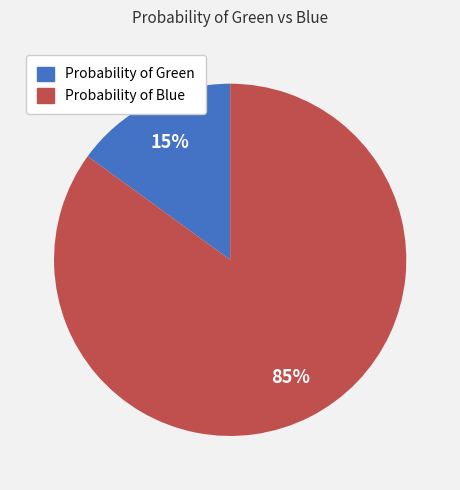

Does Probability of Green account for over 50% of the chart?

No